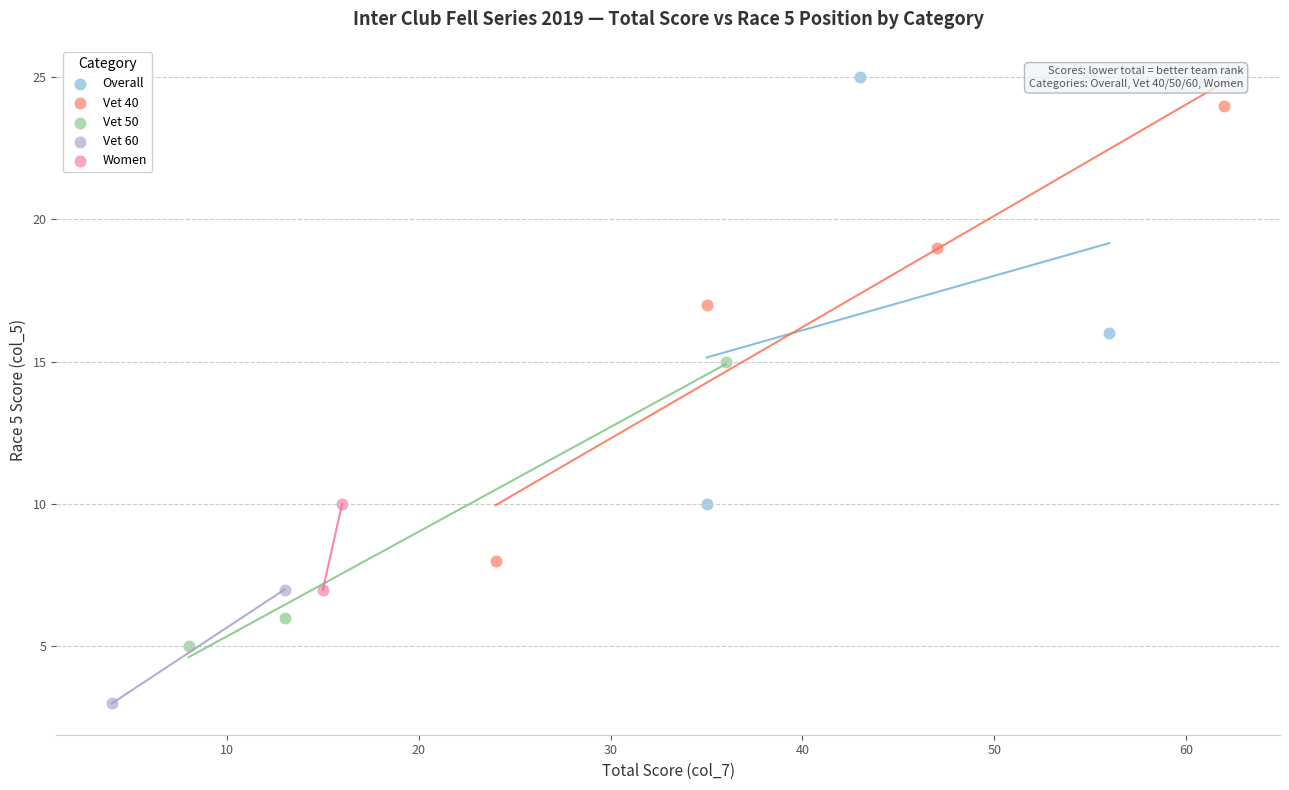

Which series has the widest spread of Y values?

Vet 40